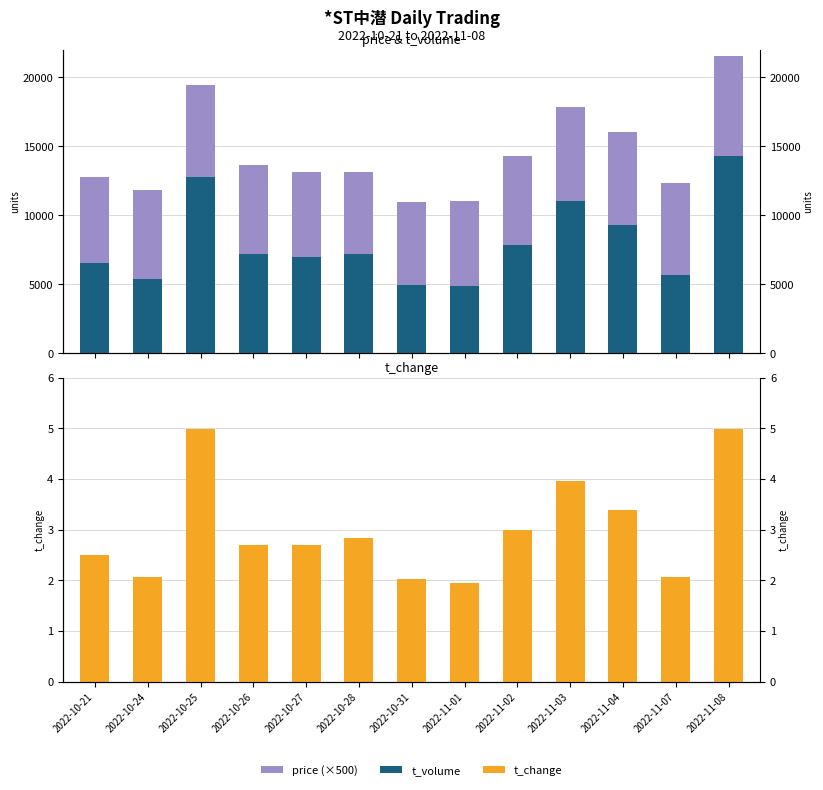

Does the chart contain stacked bars?

No